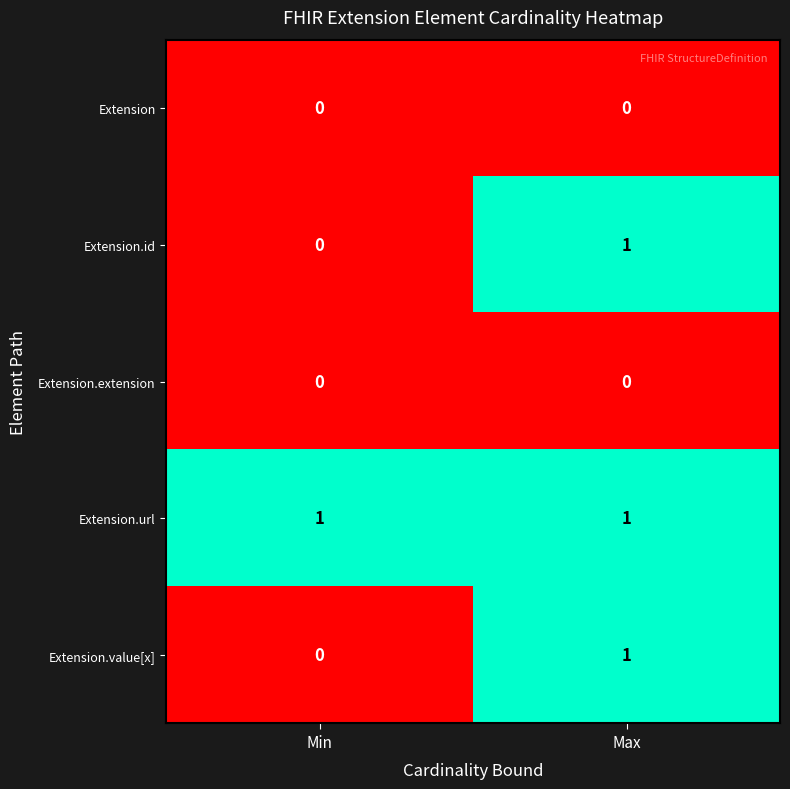

Which category has the lowest value in the Extension.id series?

Min